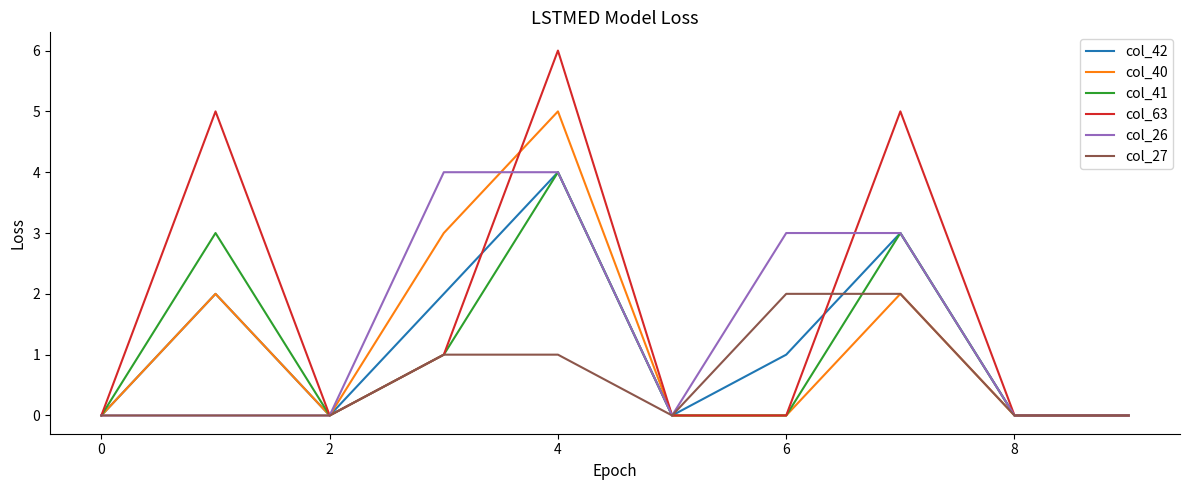

Which series has the largest total across all categories?

col_63